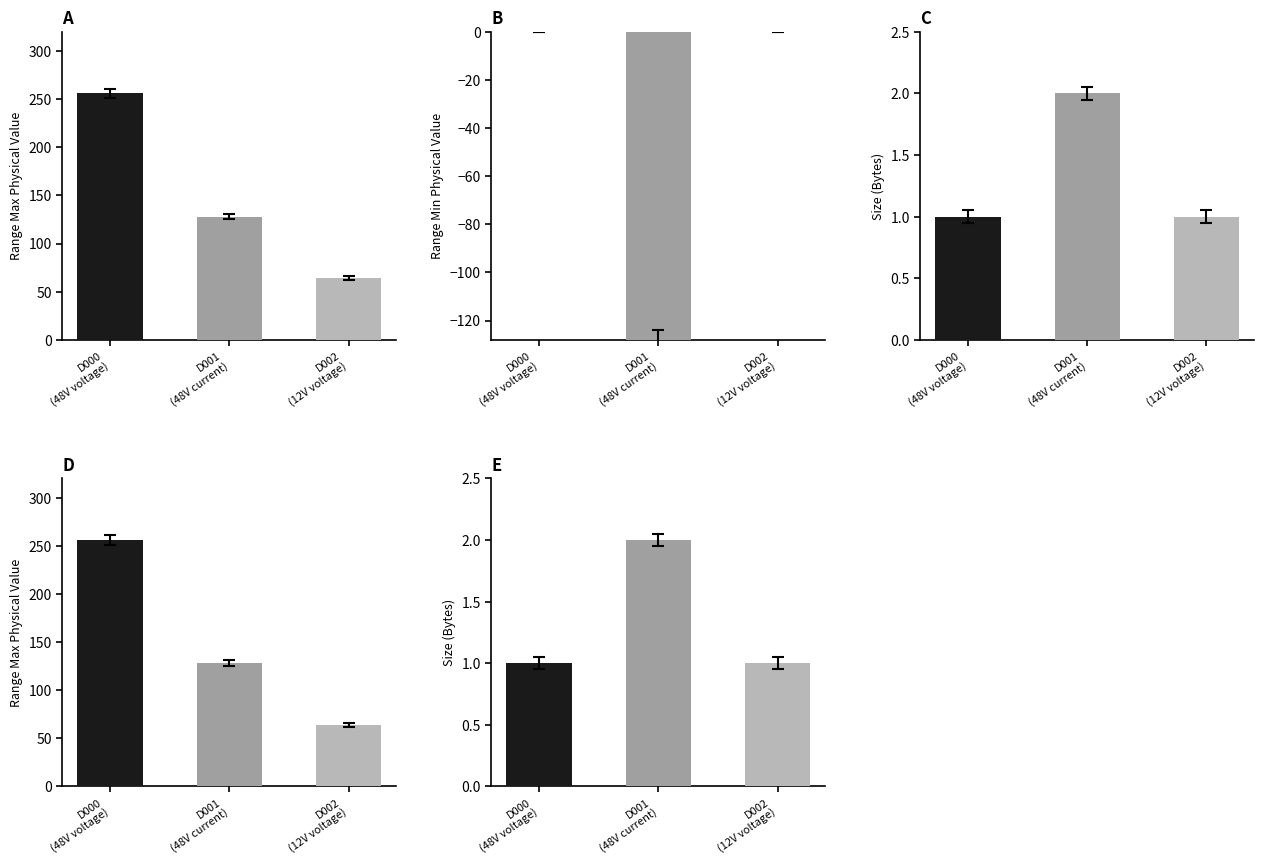

How many negative values does the Range Min (Phy.) series have?

1